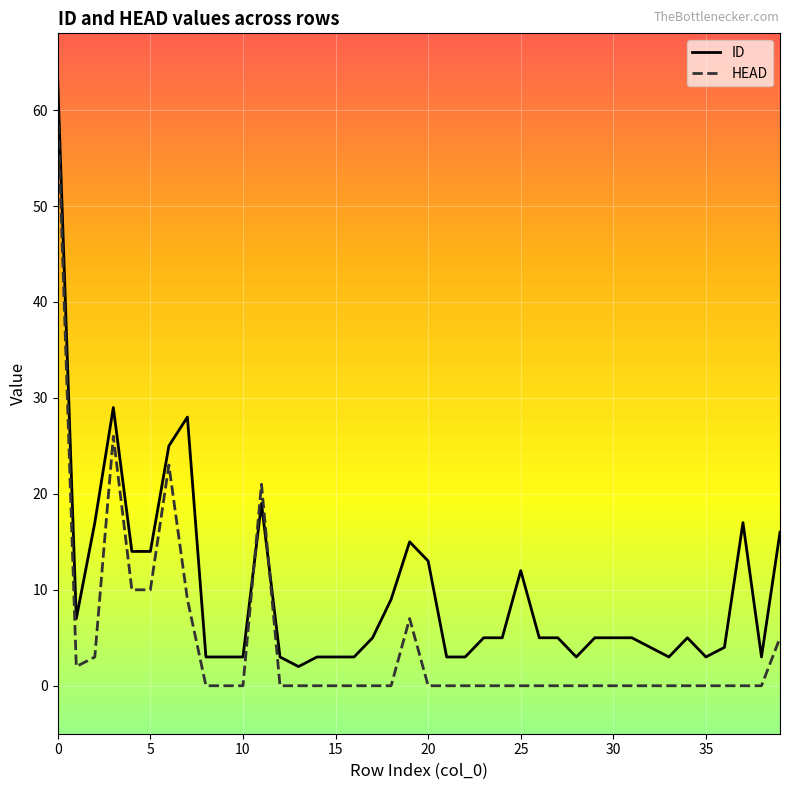

Rank the series by their average value, from highest to lowest.

ID, HEAD